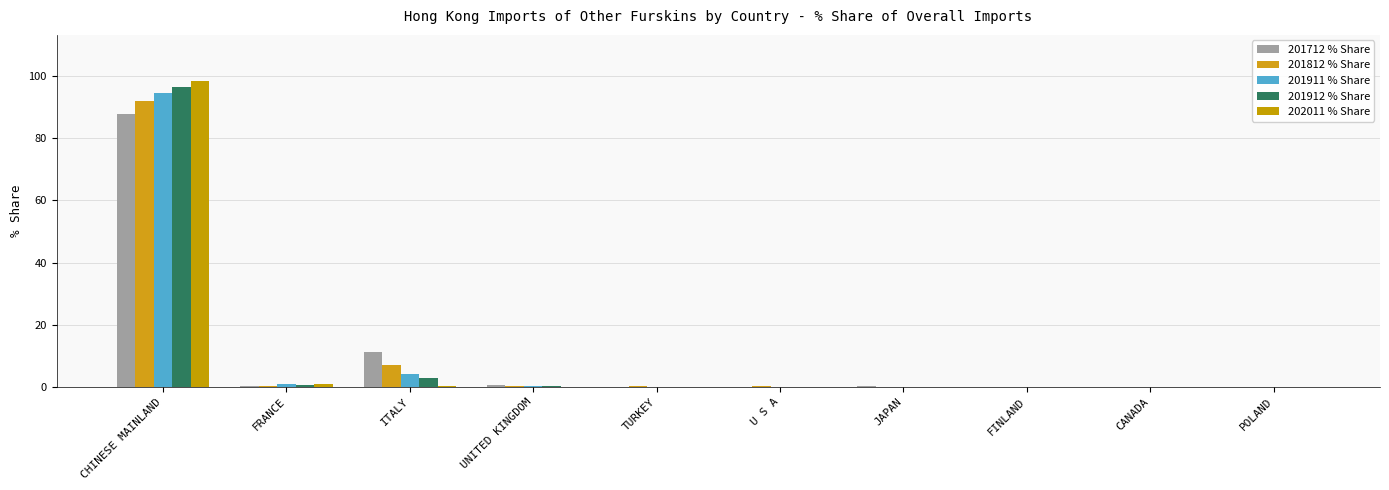

What position from the right is POLAND?

1